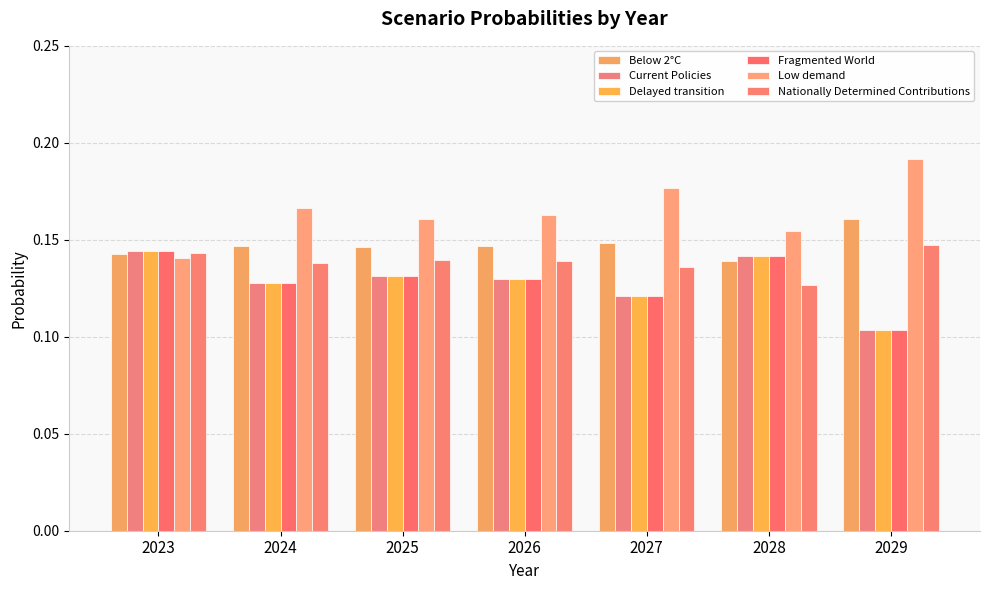

How many categories are shown in the chart?

7